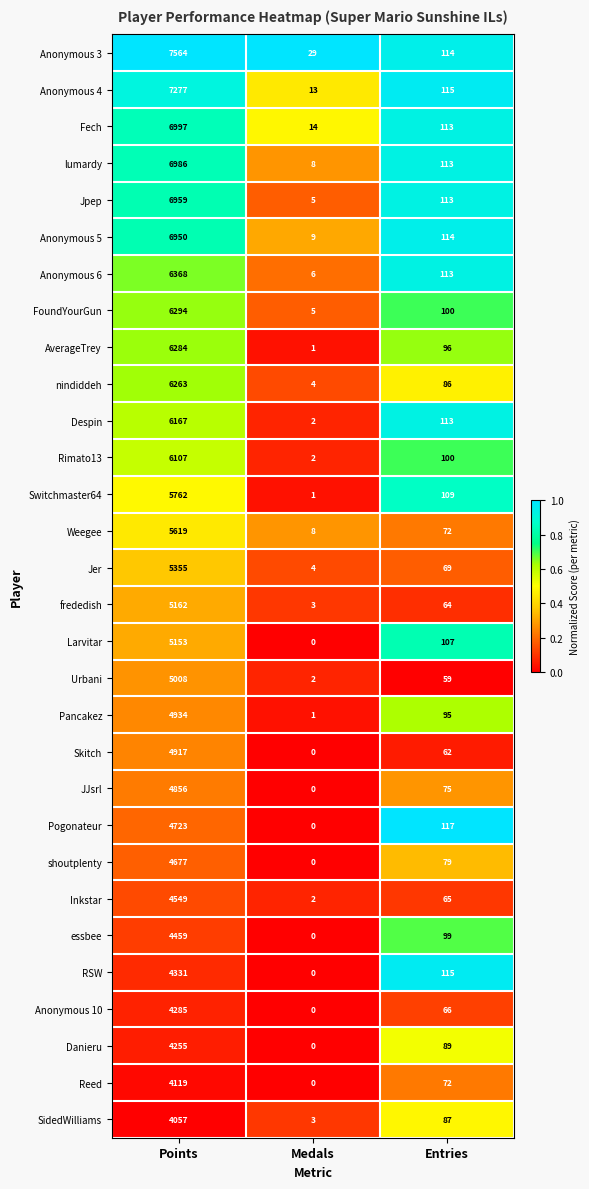

At which category does the chart reach its peak across all series?

Points